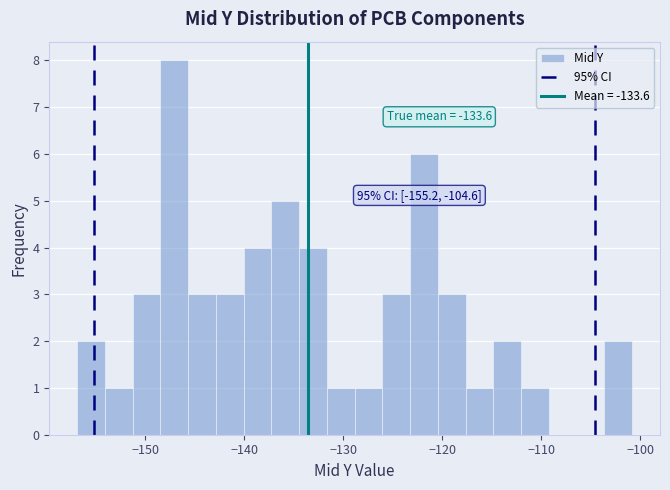

Around what value on the x-axis is the tallest bar? Give the approximate position of its centre, as read against the axis.

-147